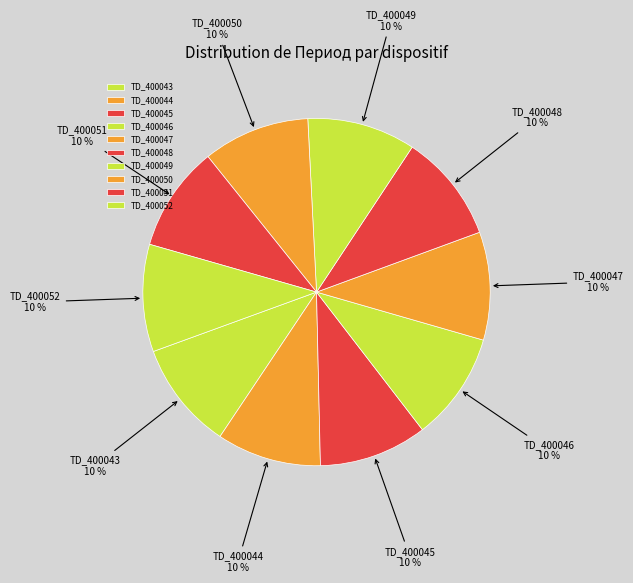

Is there any slice that represents more than half of the pie?

No